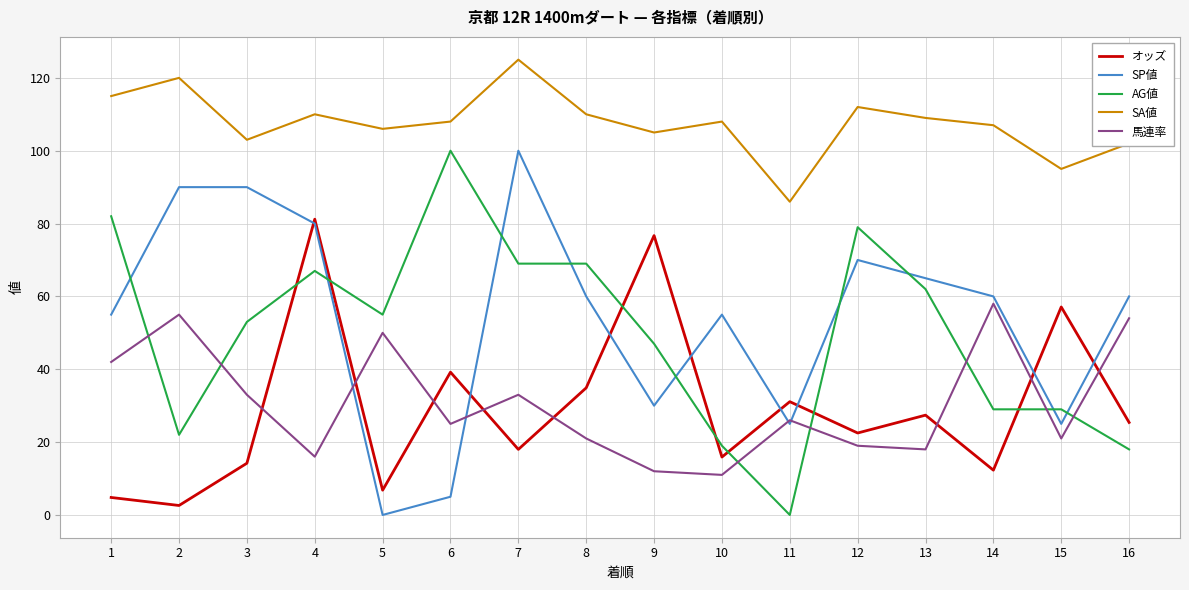

True or false: SA値 has more than 1 interior local peaks.

True